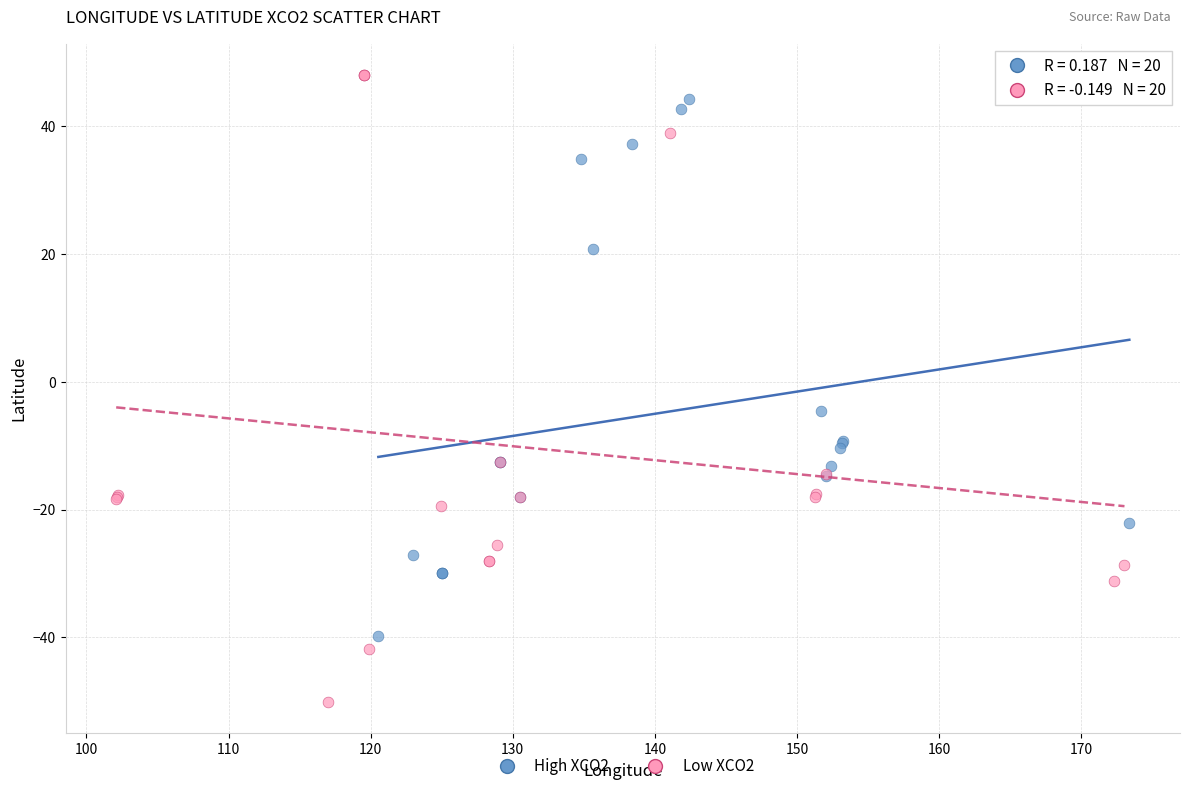

Which series has the widest spread of Y values?

Low XCO2